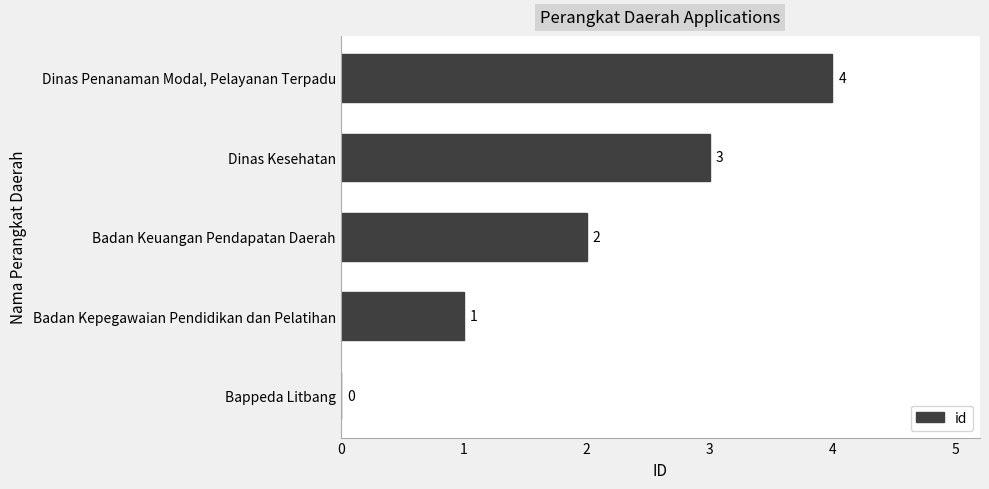

Count the number of data series in this chart.

1